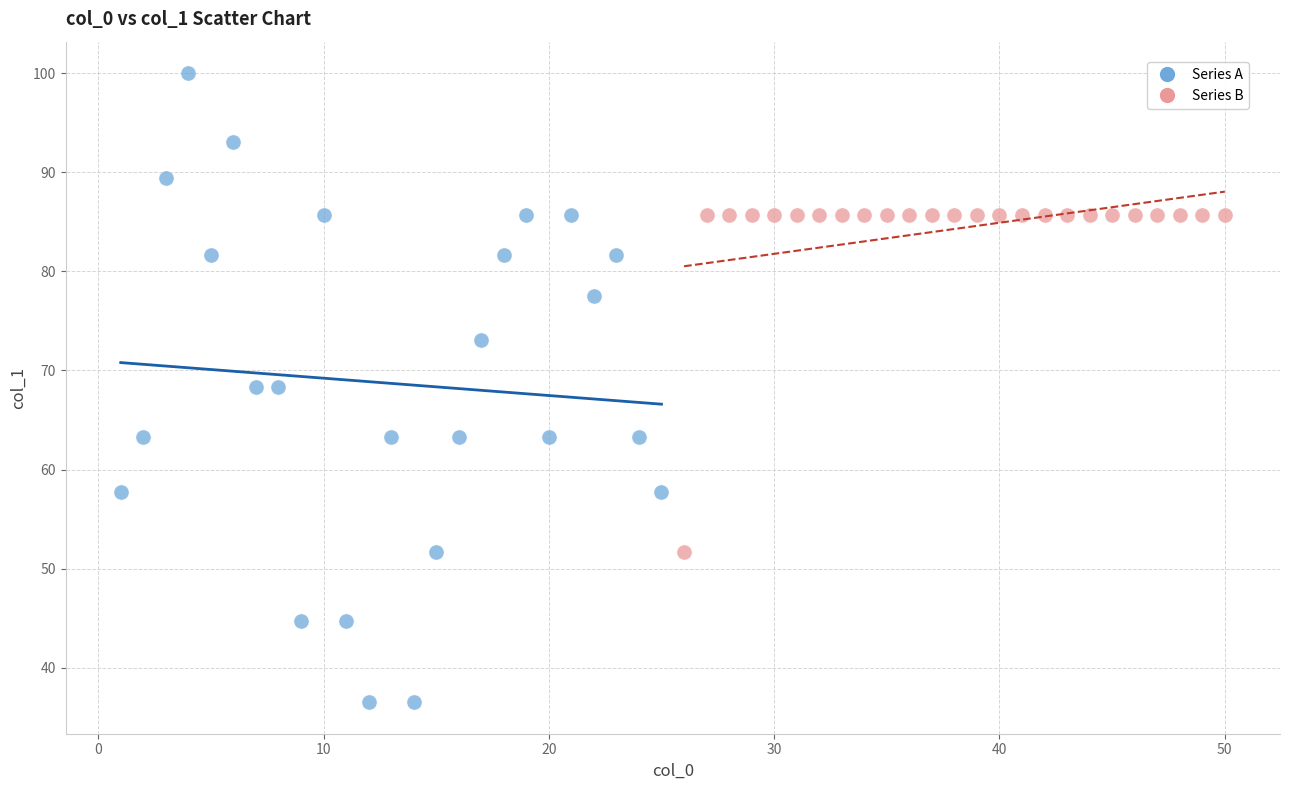

What are all the series names shown in the legend?

Series A, Series B